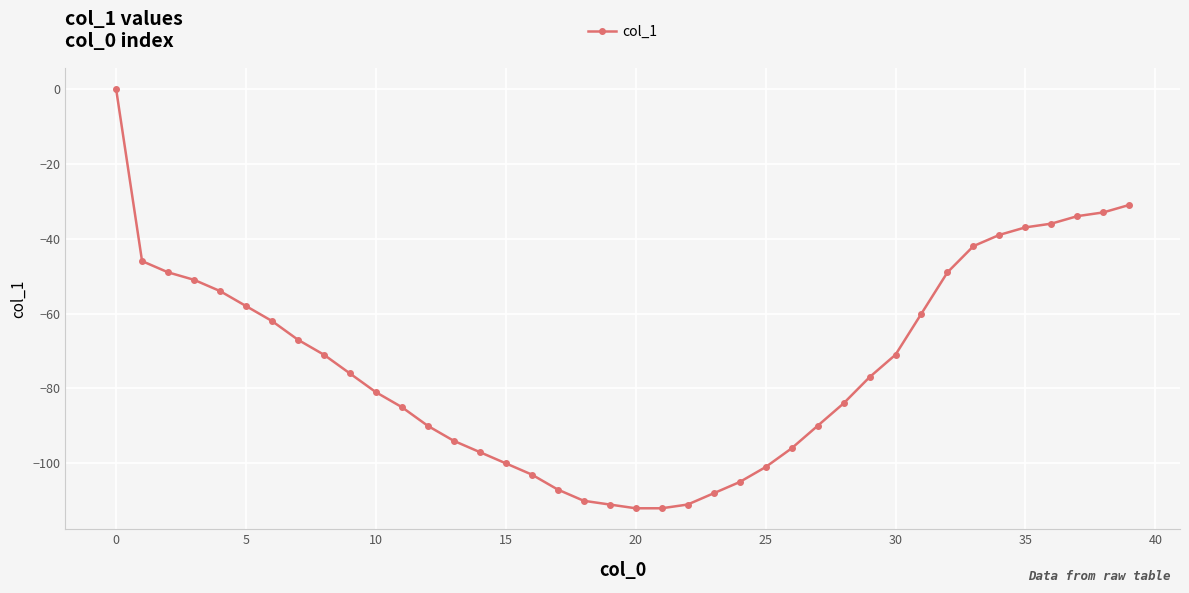

What is the smallest value displayed?

-112